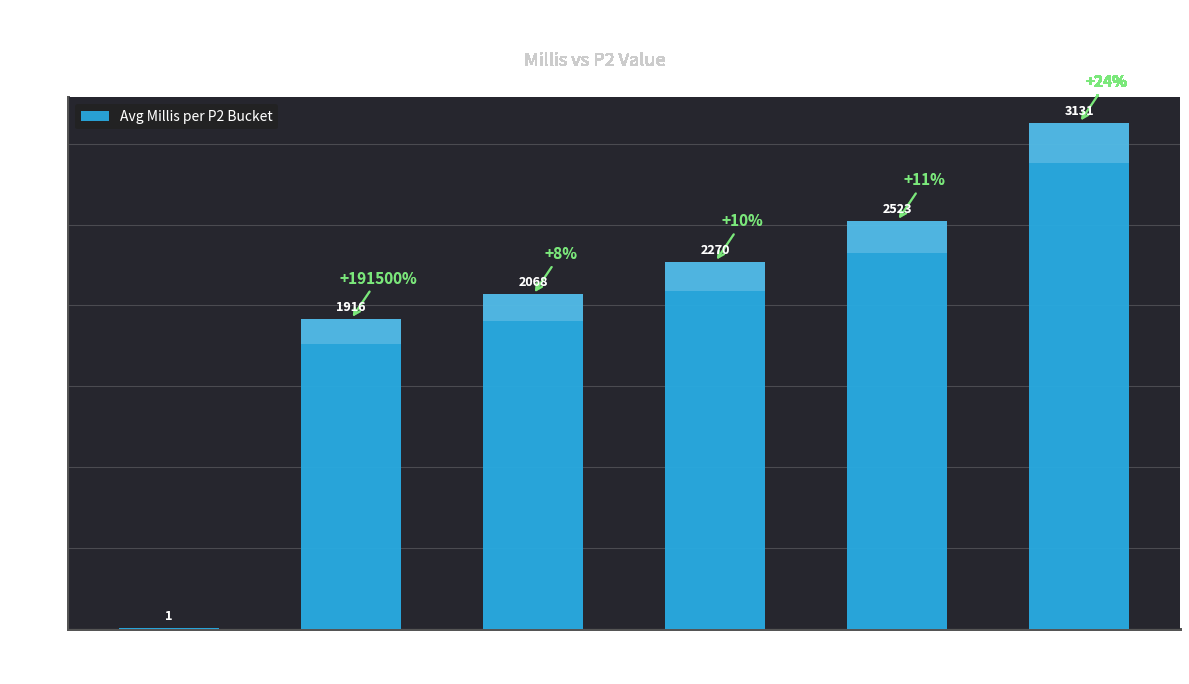

What position from the right is 0–10?

6